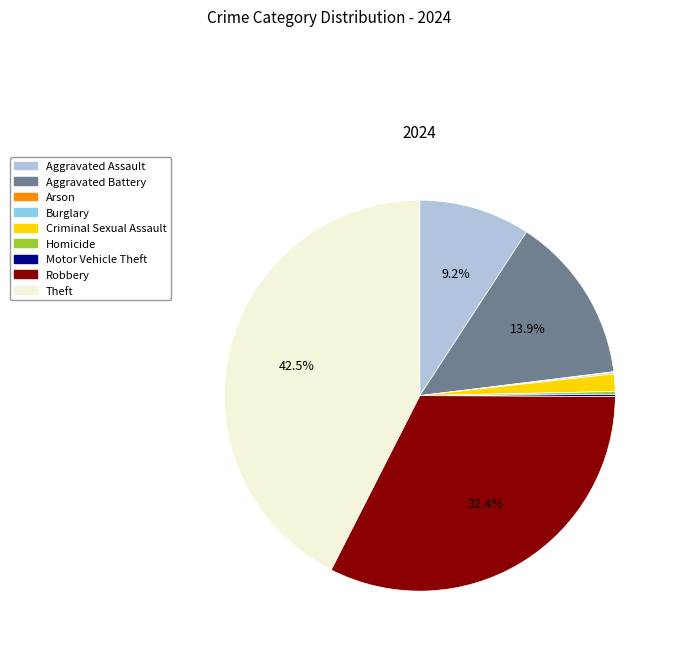

To the nearest percent, what is the average slice percentage?

11%